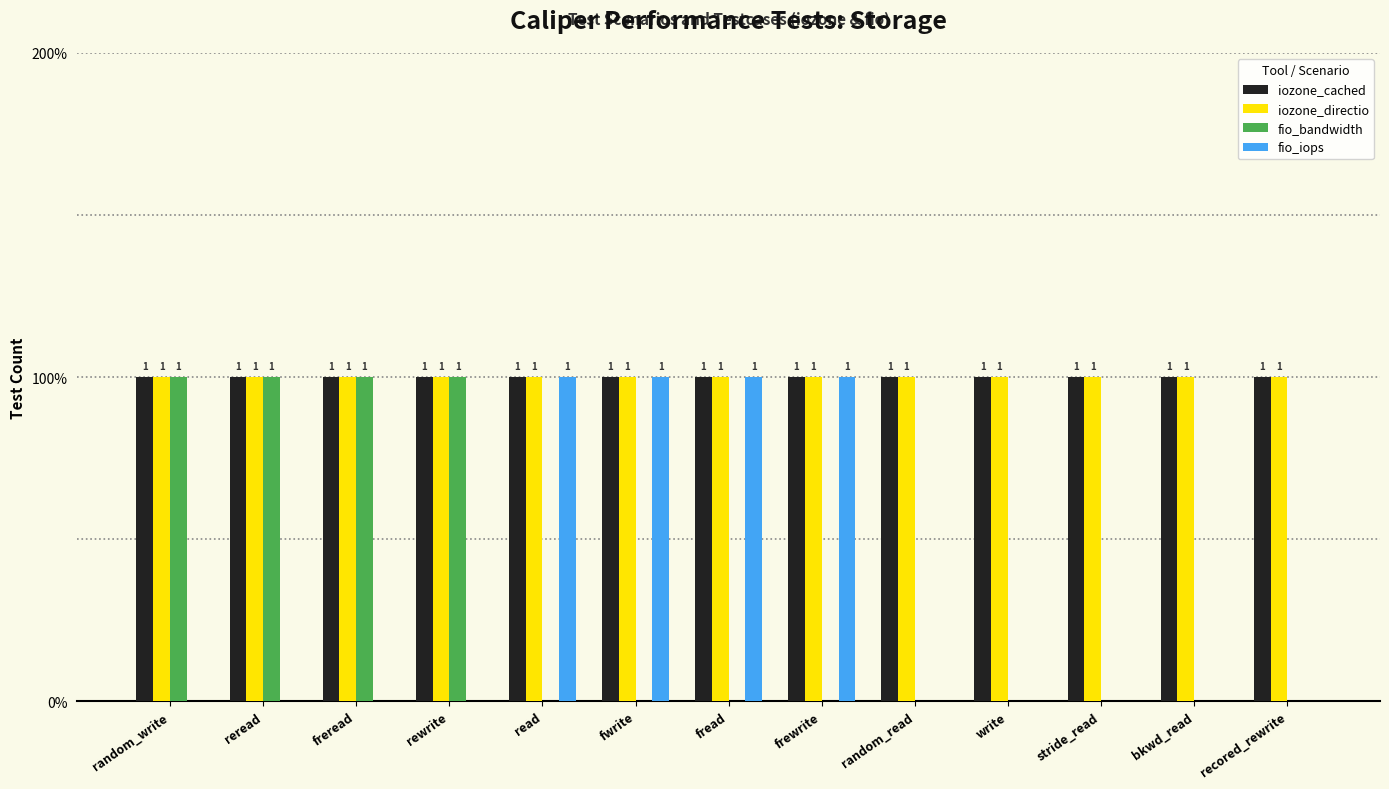

Reading left to right, list all the values displayed in this chart.

iozone_cached: random_write=1	reread=1	freread=1	rewrite=1	read=1	fwrite=1	fread=1	frewrite=1	random_read=1	write=1	stride_read=1	bkwd_read=1	recored_rewrite=1
iozone_directio: random_write=1	reread=1	freread=1	rewrite=1	read=1	fwrite=1	fread=1	frewrite=1	random_read=1	write=1	stride_read=1	bkwd_read=1	recored_rewrite=1
fio_bandwidth: random_write=1	reread=1	freread=1	rewrite=1	read=0	fwrite=0	fread=0	frewrite=0	random_read=0	write=0	stride_read=0	bkwd_read=0	recored_rewrite=0
fio_iops: random_write=0	reread=0	freread=0	rewrite=0	read=1	fwrite=1	fread=1	frewrite=1	random_read=0	write=0	stride_read=0	bkwd_read=0	recored_rewrite=0